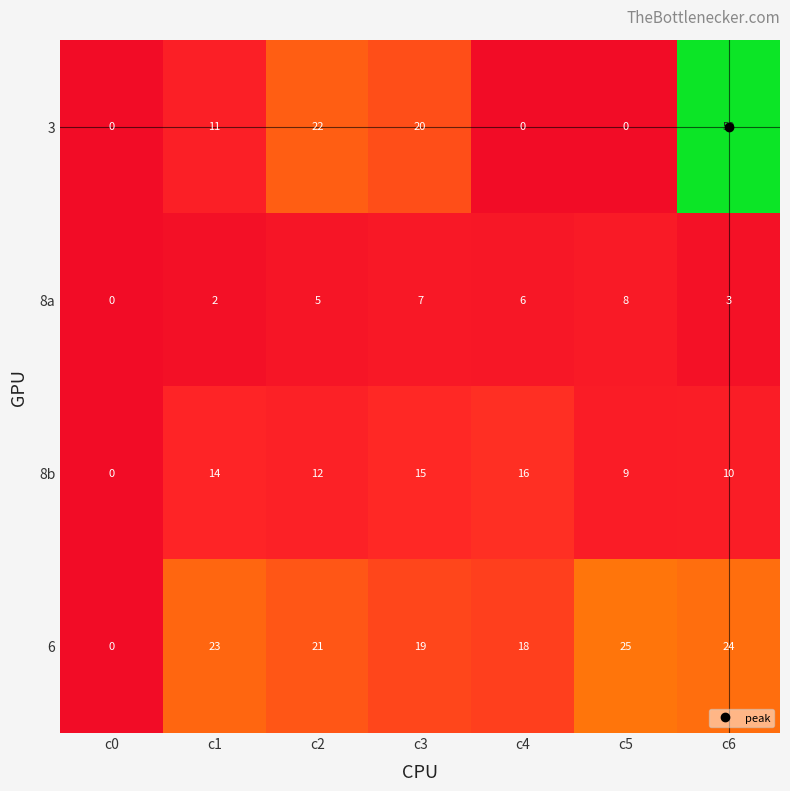

Where is 8b nearest to the value 8?

c5